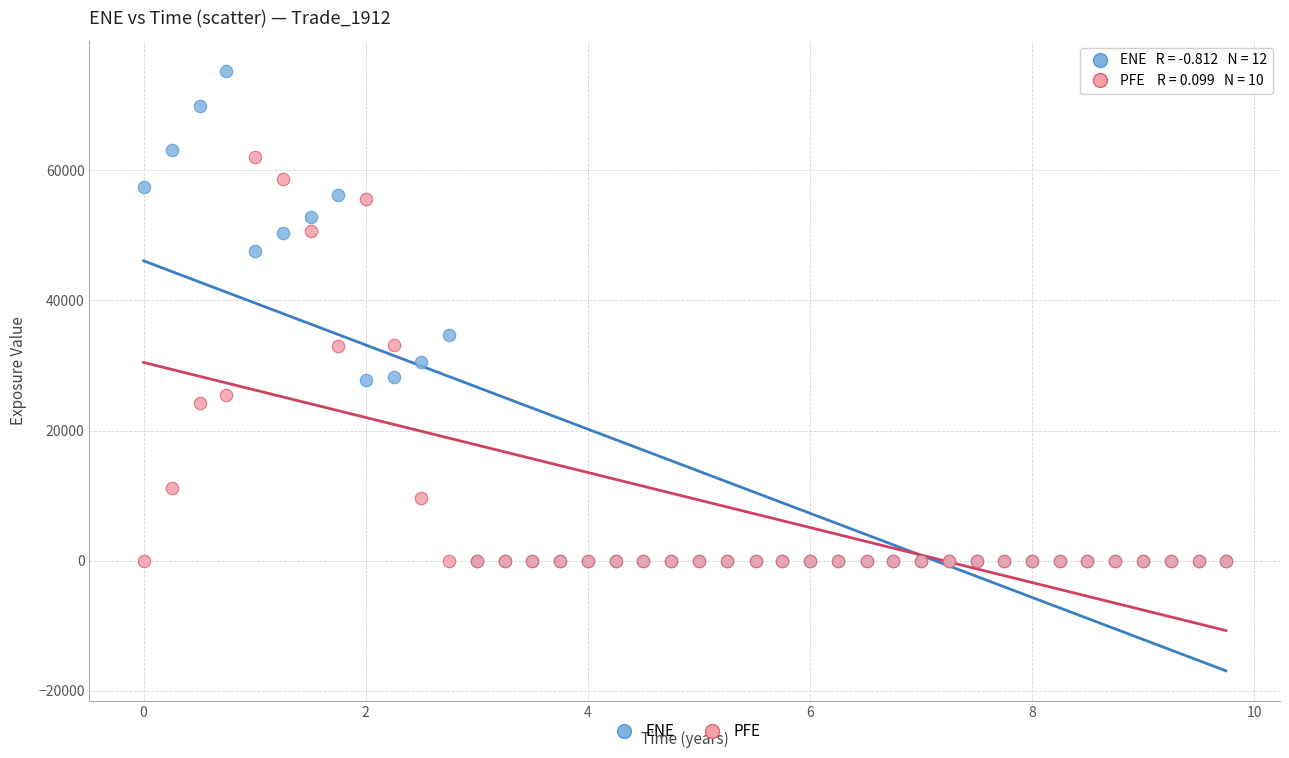

Which series contains the highest Y value?

ENE